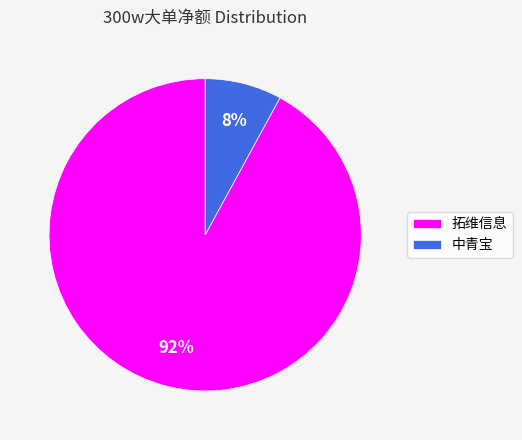

Rank the categories by value from lowest to highest.

中青宝, 拓维信息